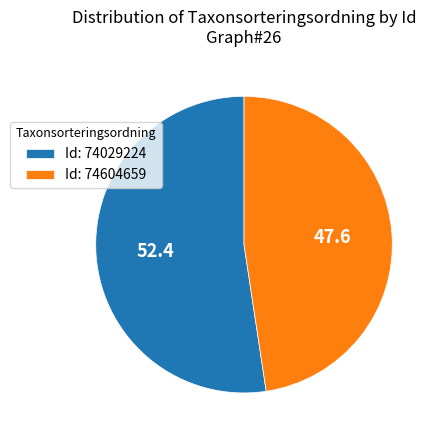

Is there any slice that represents more than half of the pie?

Yes